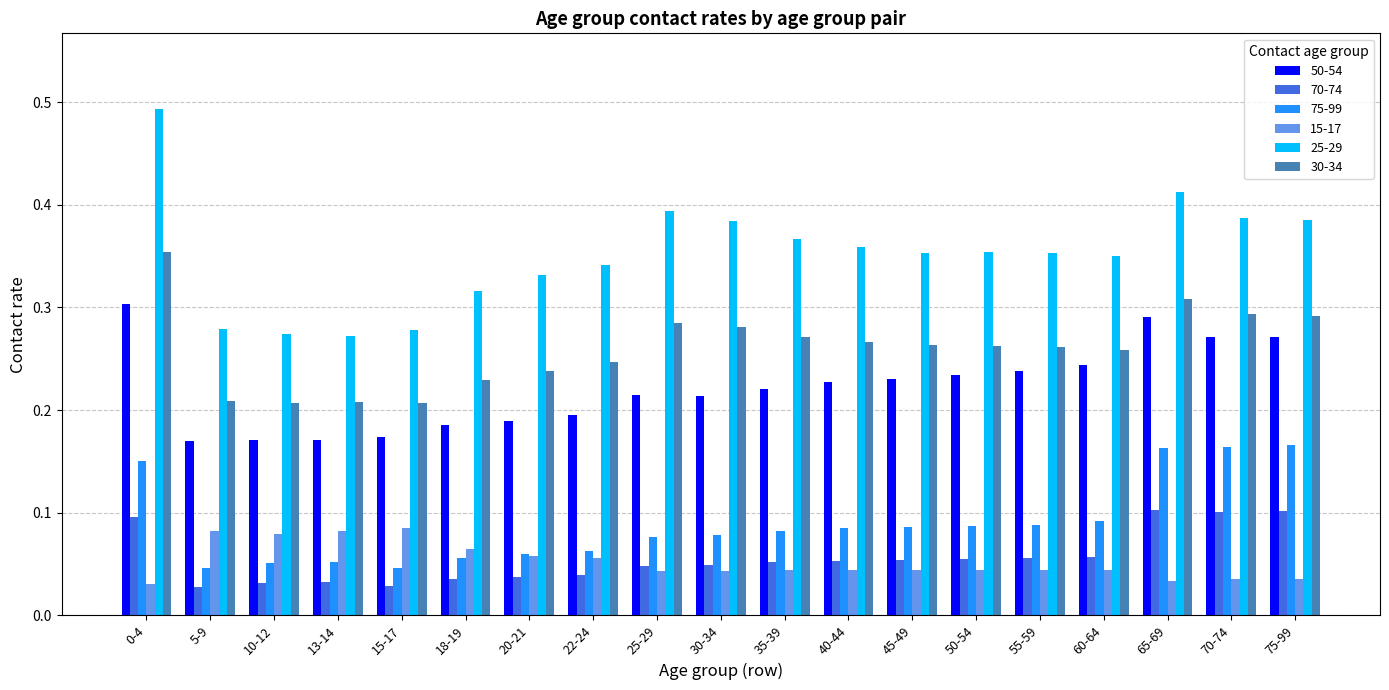

At how many categories does at least one series exceed 0?

19